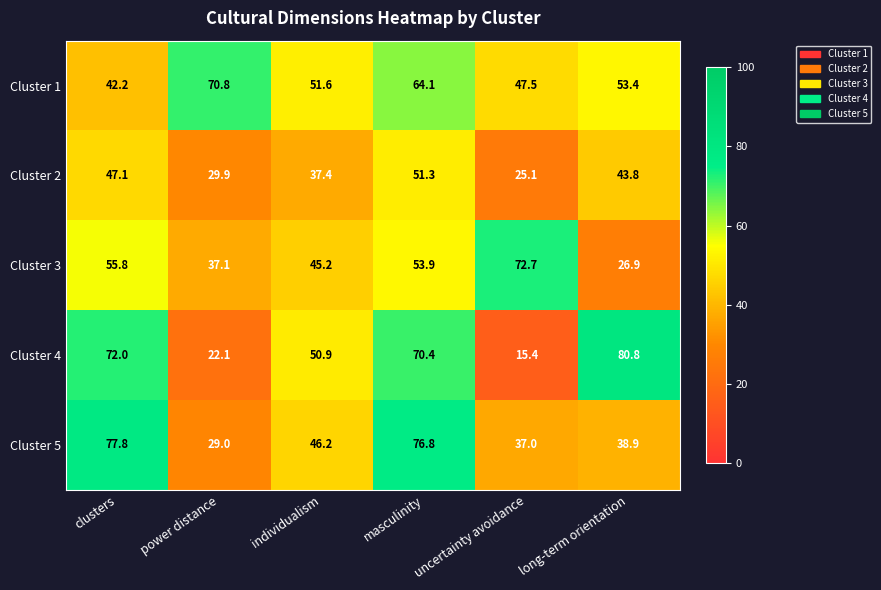

What is the difference between the maximum and minimum values in the Cluster 4 series?

65.4